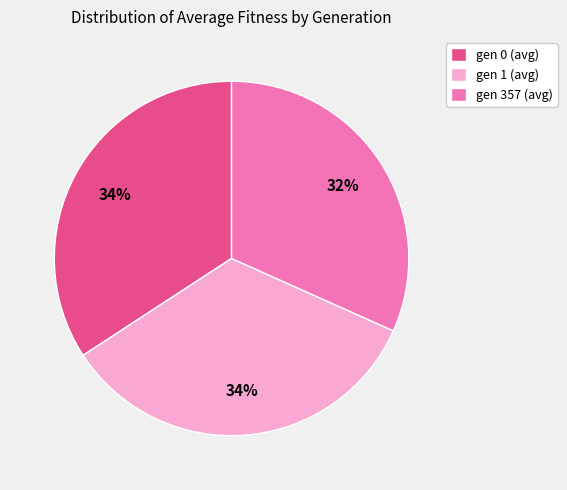

What is the ratio of the value at gen 0 (avg) to the value at gen 357 (avg)?

1.1